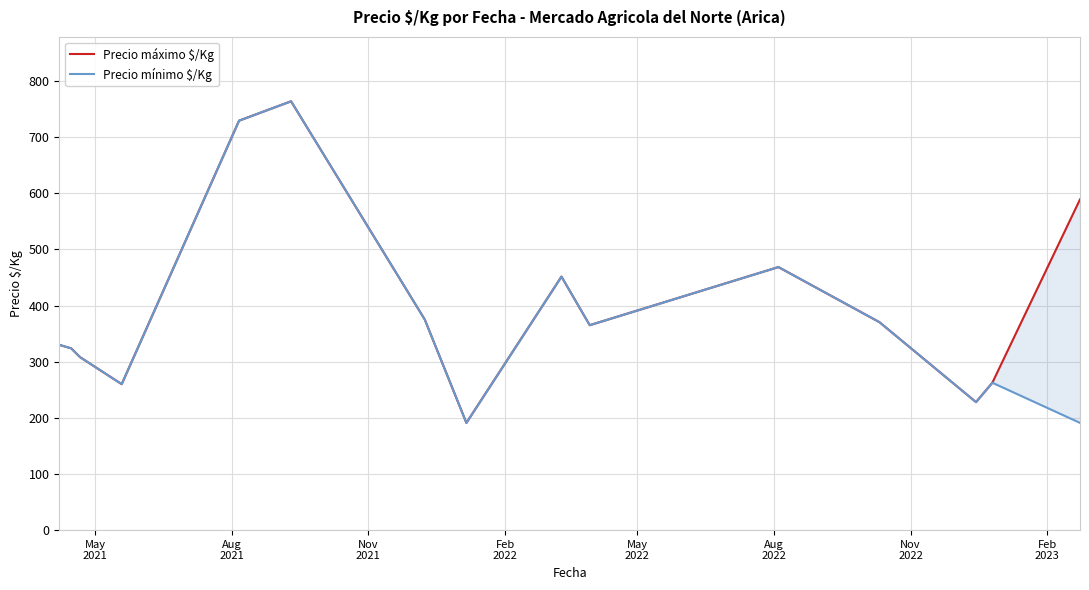

Is the value of Precio mínimo $/Kg at May
2022 greater than the value of Precio máximo $/Kg at 9?

Yes